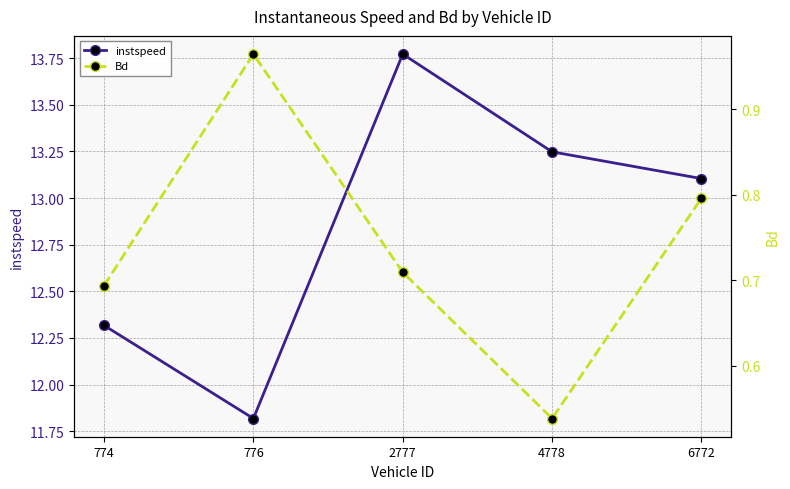

What are all the series names shown in the legend?

instspeed, Bd